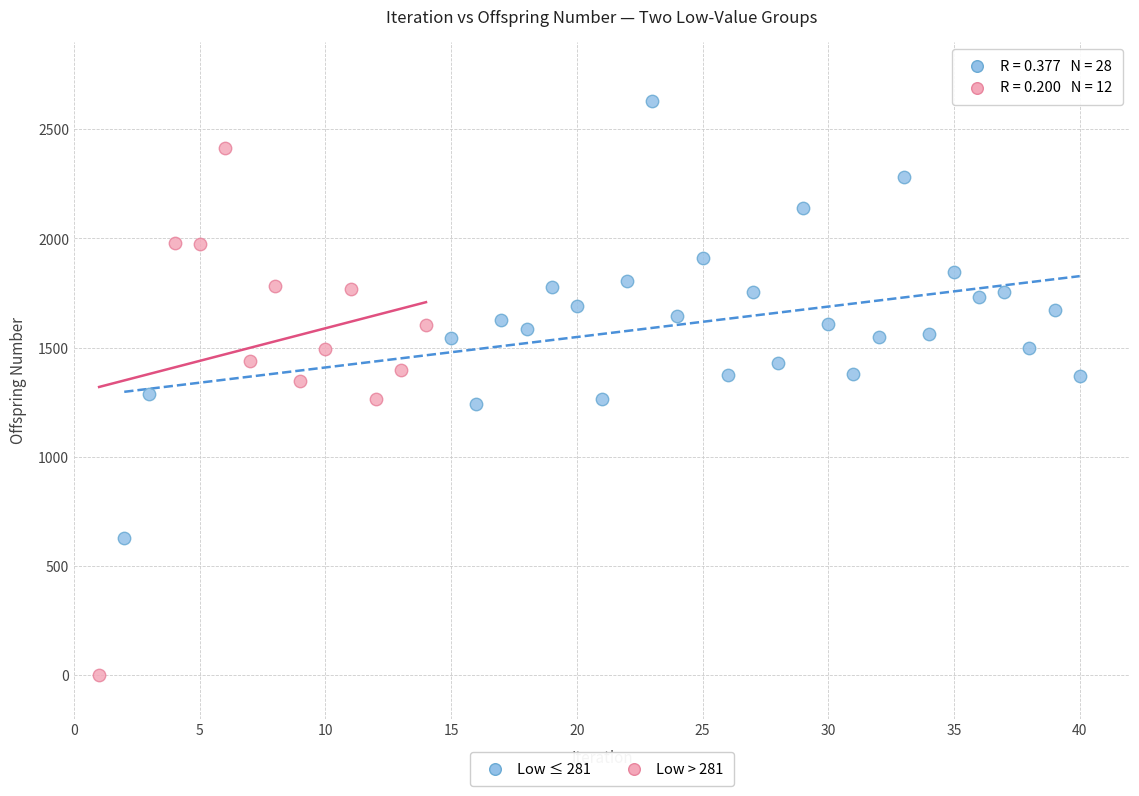

Which series reaches the minimum Y coordinate?

Low > 281